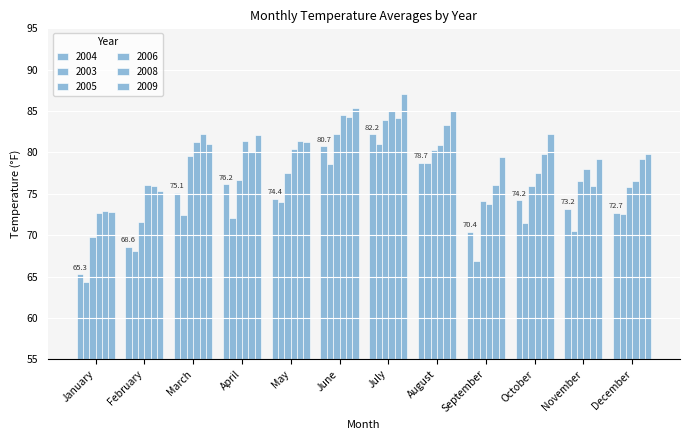

How many categories are shown in the chart?

12